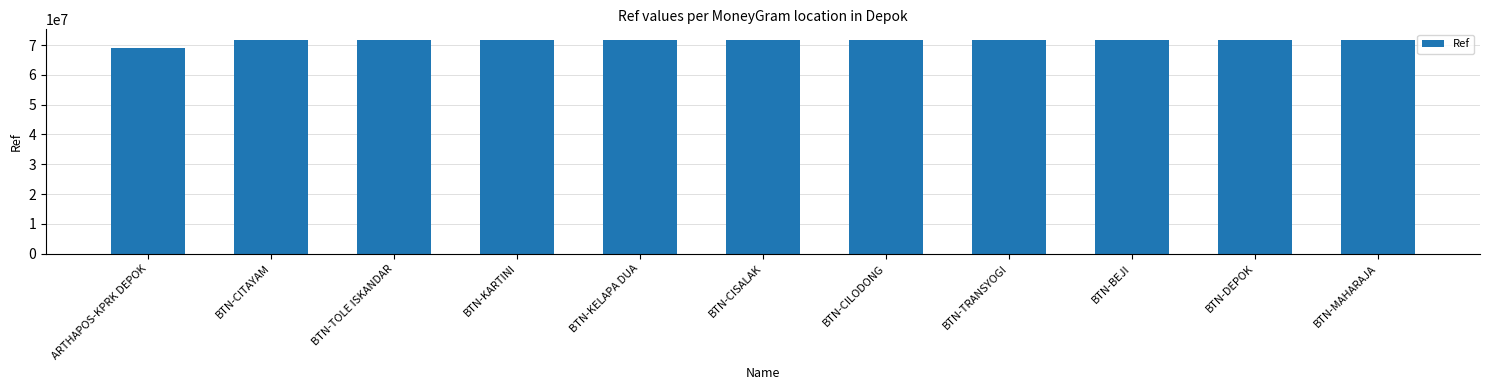

Which label corresponds to the smallest value in the chart?

ARTHAPOS-KPRK DEPOK